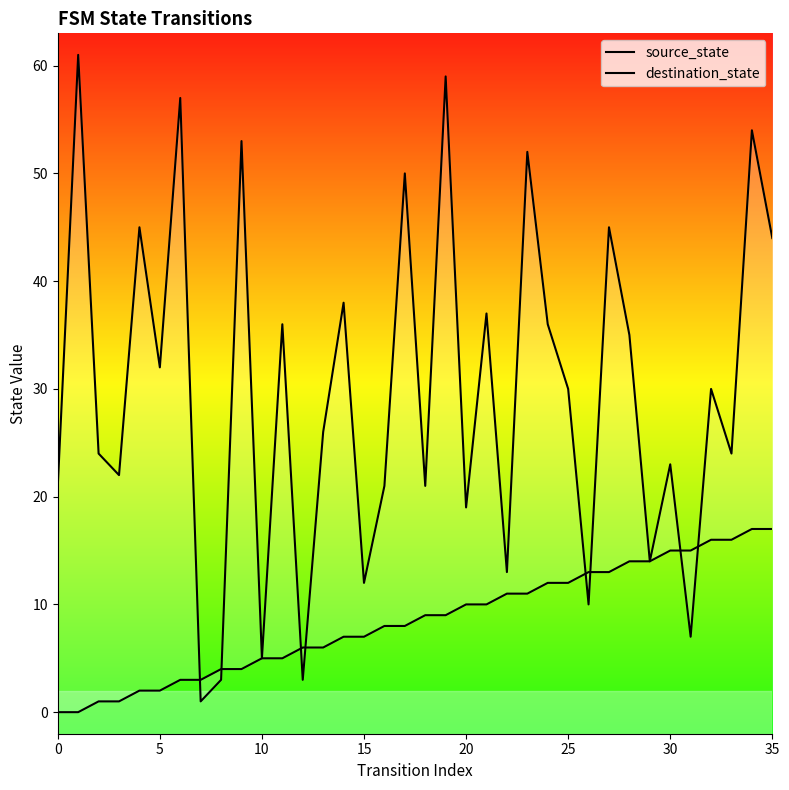

After their last crossing, which series has the higher values: destination_state or source_state?

destination_state